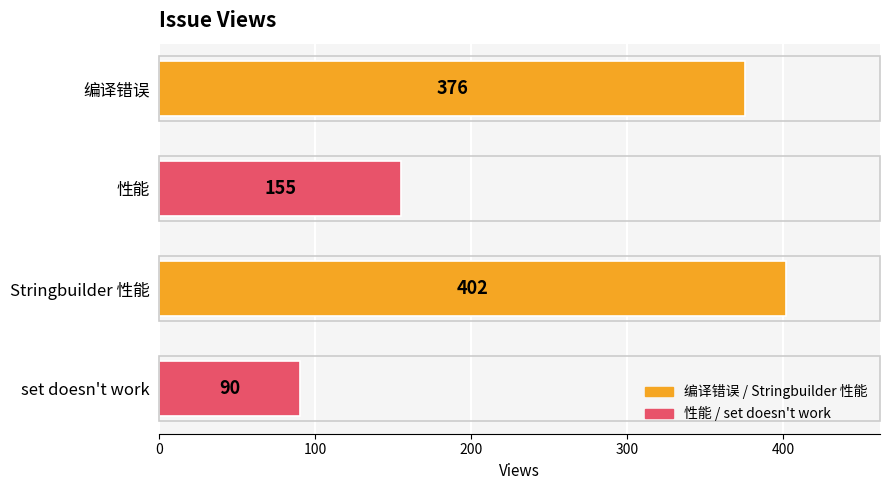

True or false: the data shows 235 at Stringbuilder 性能.

False